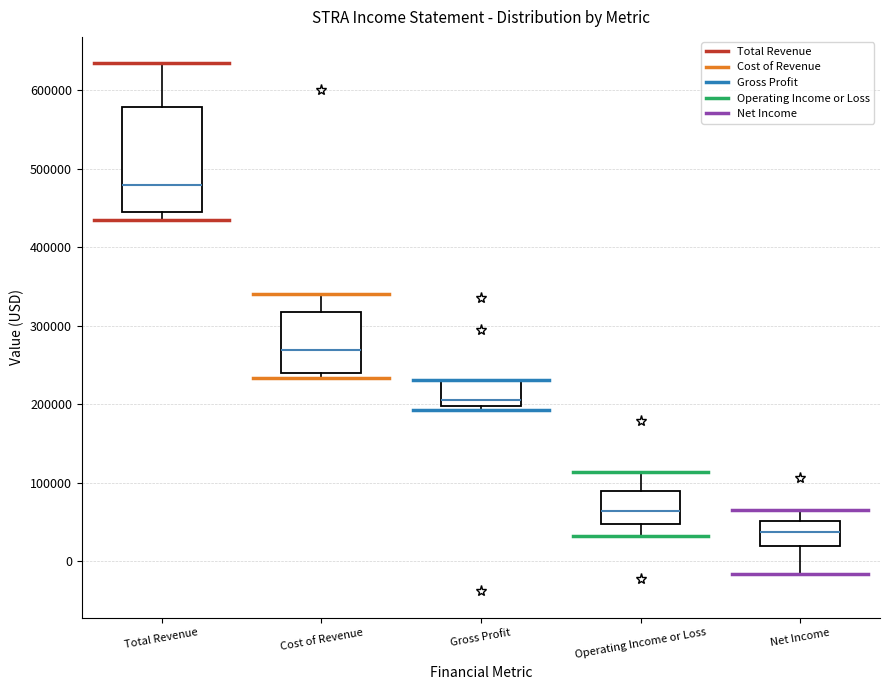

Reading left to right, transcribe this box plot: for each box, give where its median line is, the range the box spans, and where its two whiskers end, as read against the y-axis. The values are not printed on the chart, so give them approximately, as read against the axis.

Total Revenue: median 480000, box 440000 to 580000, whiskers 430000 to 630000
Cost of Revenue: median 270000, box 240000 to 320000, whiskers 230000 to 340000
Gross Profit: median 210000, box 200000 to 230000, whiskers 190000 to 230000
Operating Income or Loss: median 60000, box 50000 to 90000, whiskers 30000 to 110000
Net Income: median 40000, box 20000 to 50000, whiskers -20000 to 70000